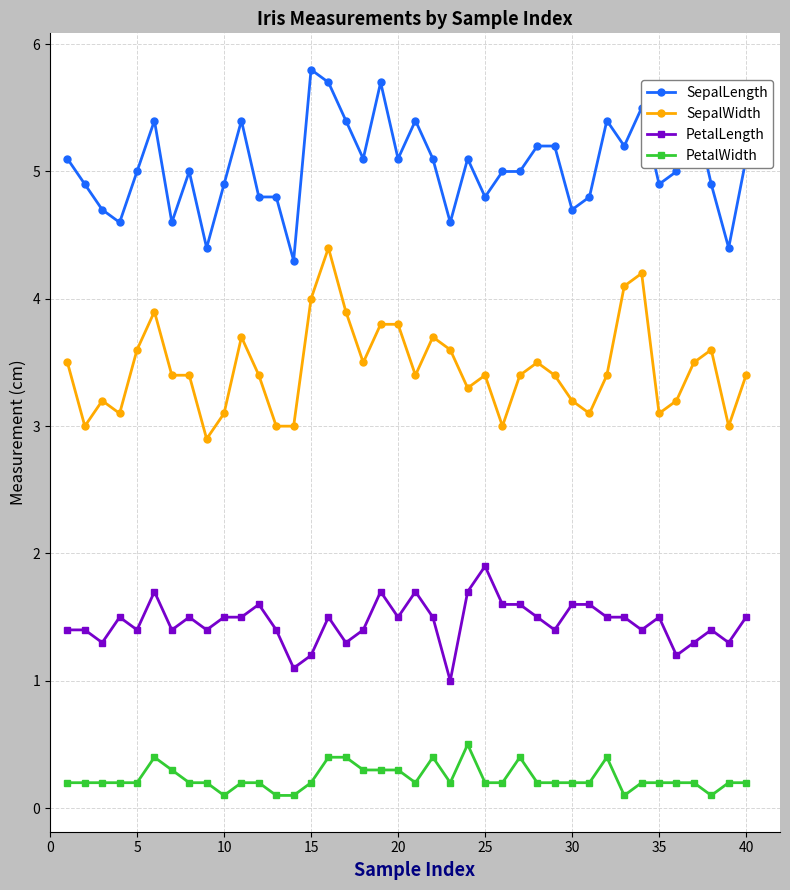

Does the chart display data point markers on the line(s)?

Yes